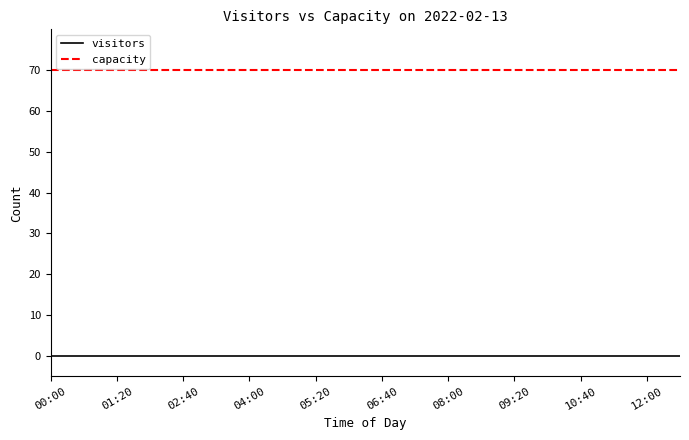

Which series has the largest total across all categories?

capacity